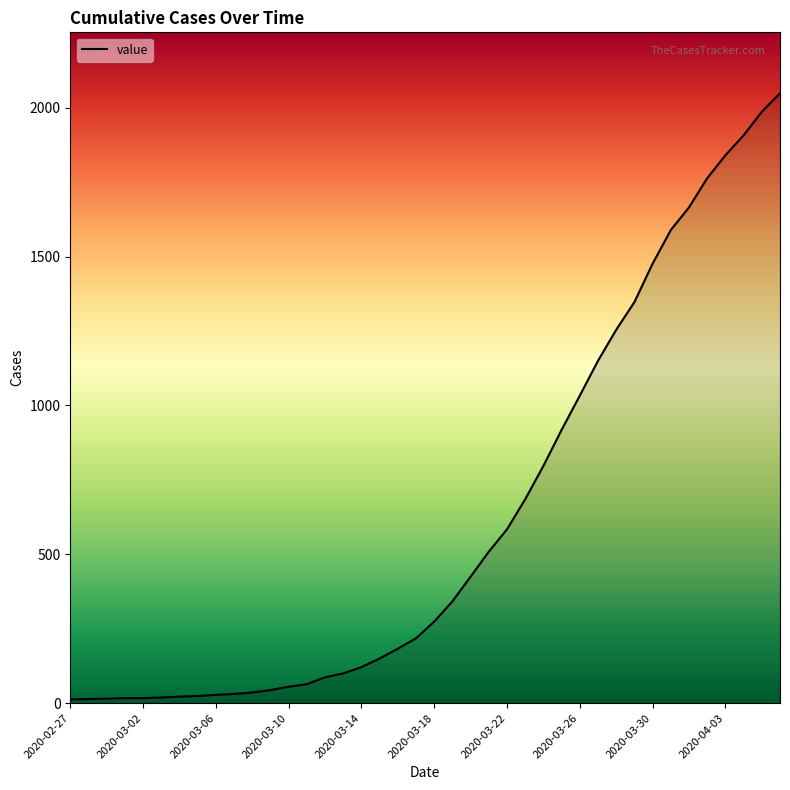

What is the maximum value shown in the chart?

2048